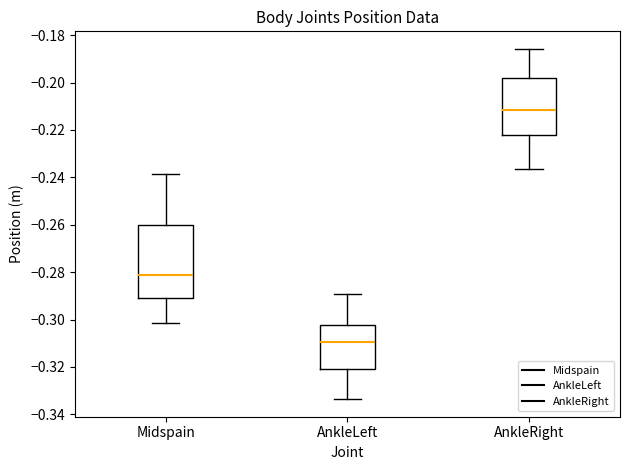

Which box's median line is the lowest?

AnkleLeft